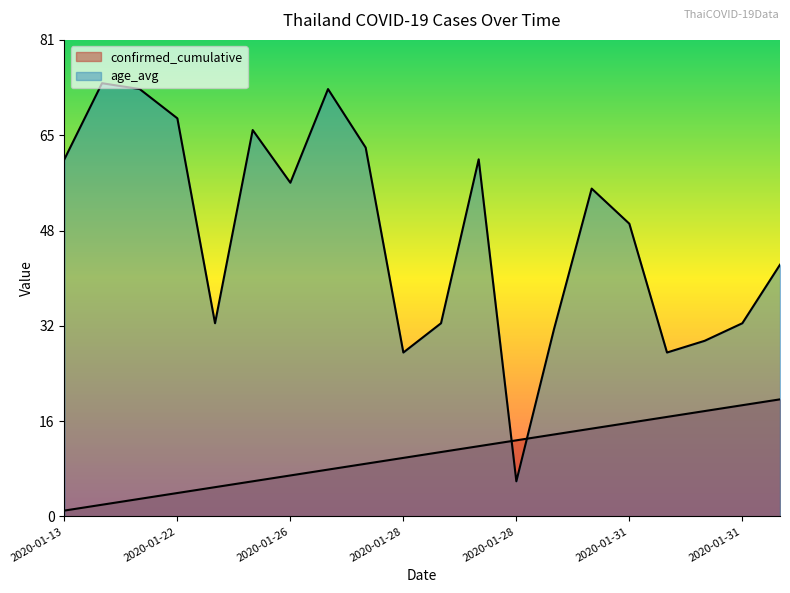

What are all the series names shown in the legend?

confirmed_cumulative, age_avg